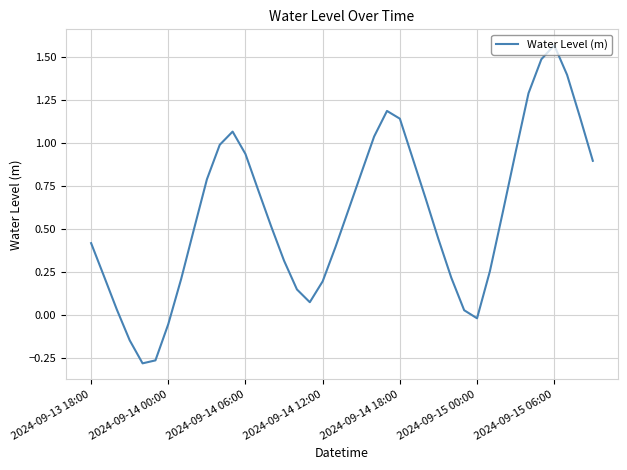

What is the difference between the maximum and minimum values?

1.9